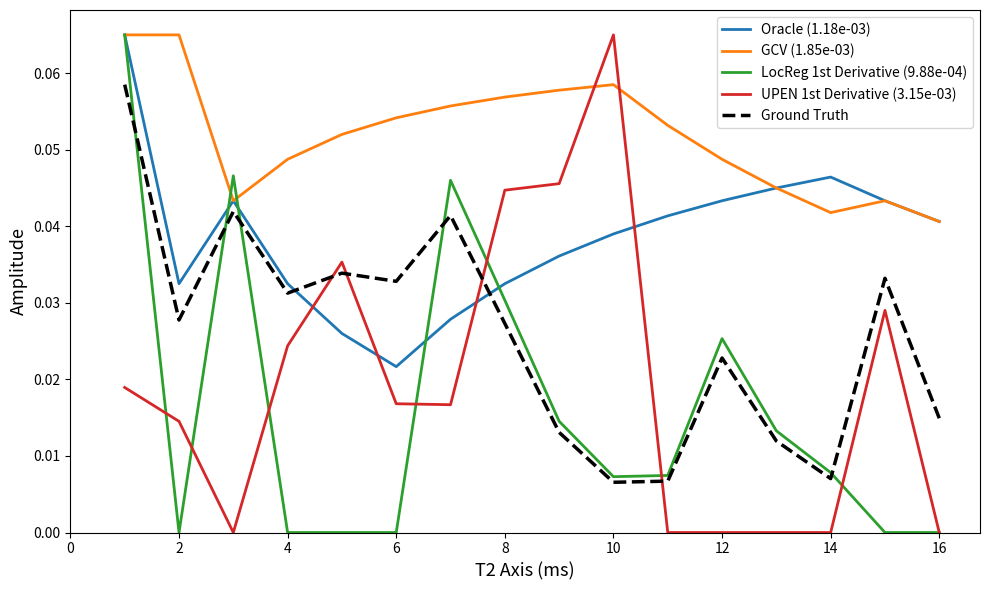

Which series has the largest total across all categories?

GCV (1.85e-03)